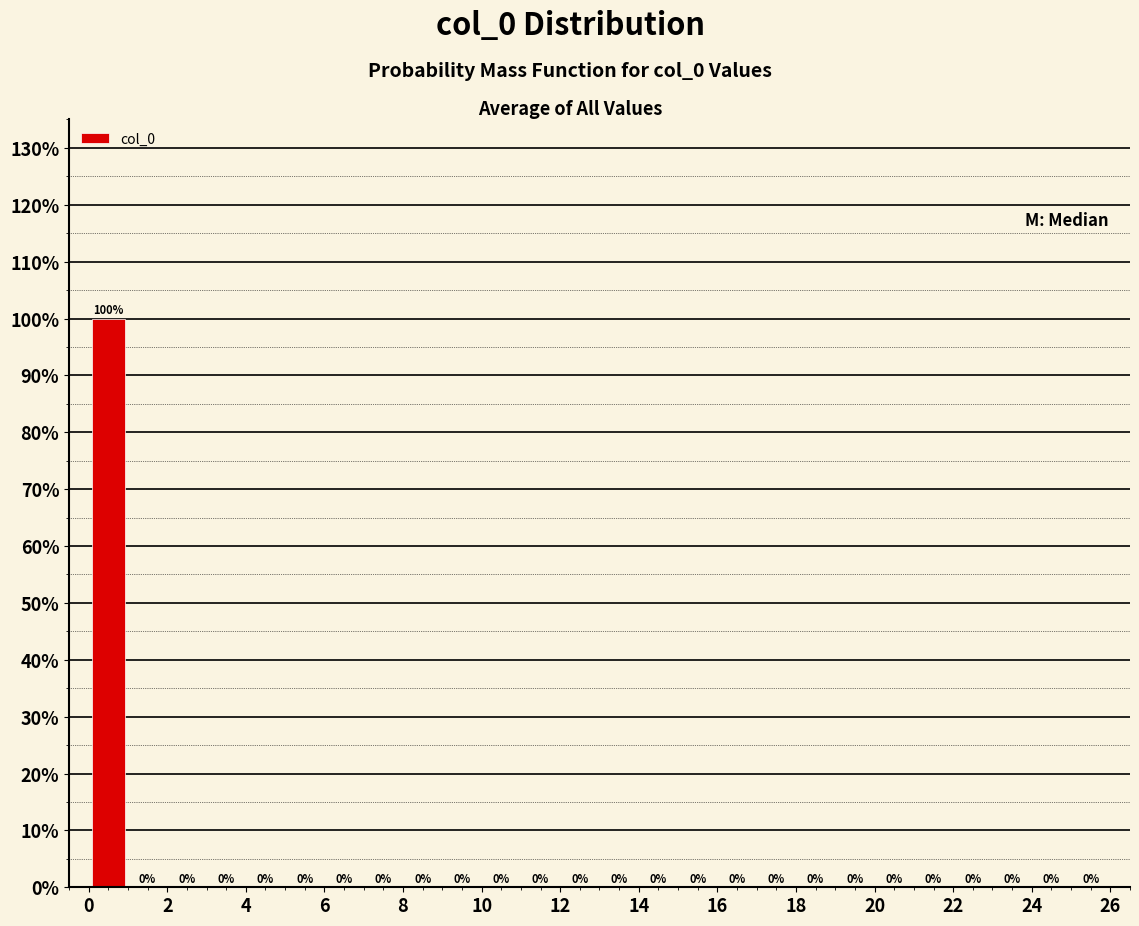

Reading left to right, transcribe this chart: for each bar, give the range it covers on the x-axis and its height.

0 to 1: 100
1 to 2: 0
2 to 3: 0
3 to 4: 0
4 to 5: 0
5 to 6: 0
6 to 7: 0
7 to 8: 0
8 to 9: 0
9 to 10: 0
10 to 11: 0
11 to 12: 0
12 to 13: 0
13 to 14: 0
14 to 15: 0
15 to 16: 0
16 to 17: 0
17 to 18: 0
18 to 19: 0
19 to 20: 0
20 to 21: 0
21 to 22: 0
22 to 23: 0
23 to 24: 0
24 to 25: 0
25 to 26: 0